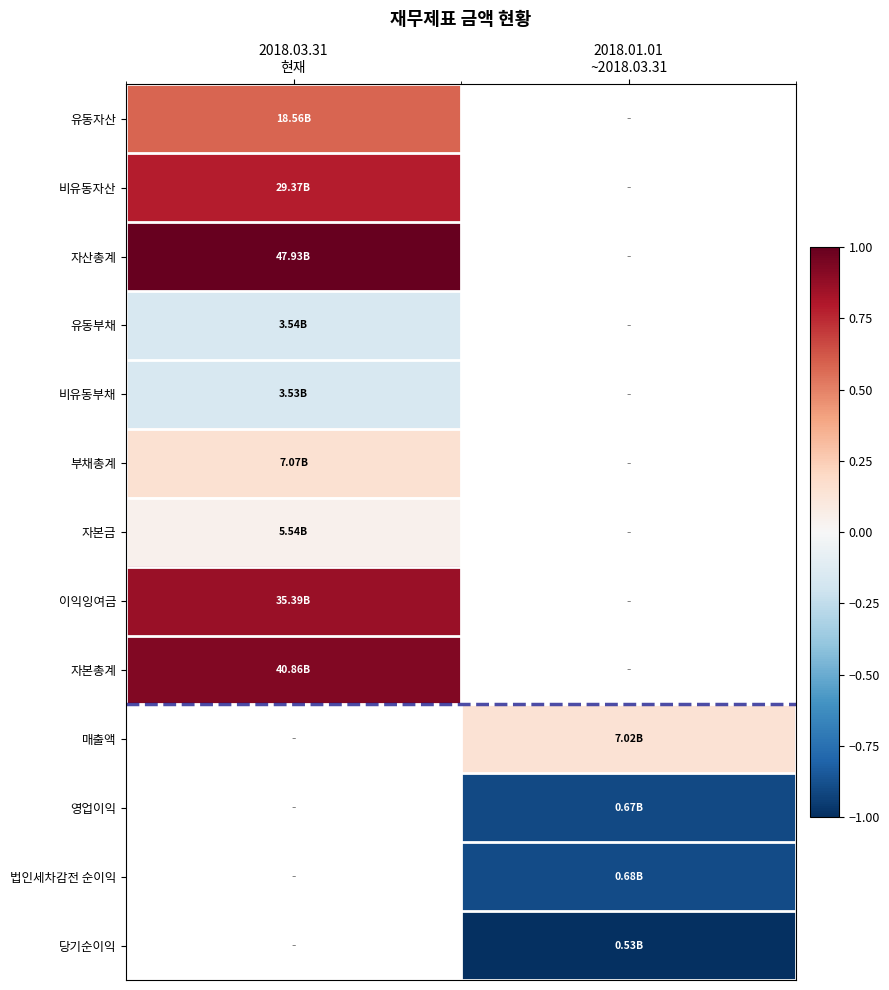

List the labels in order of 자본금 value, smallest first.

2018.03.31 현재, 2018.01.01 ~2018.03.31